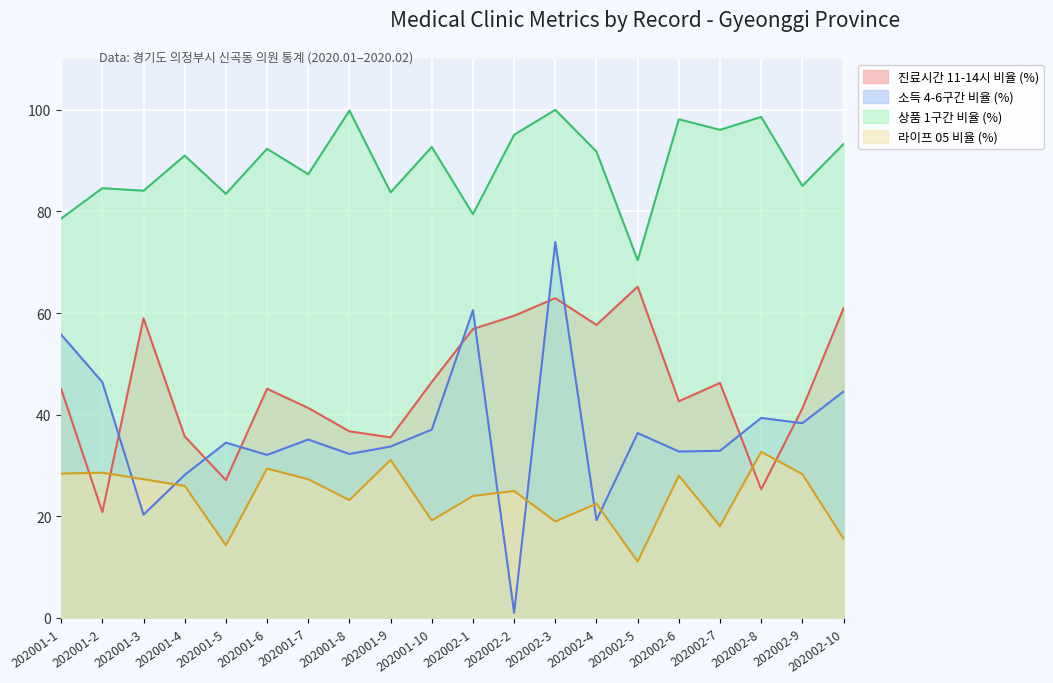

True or false: IC_0406_RT and GDS_01_RT cross at least once.

False